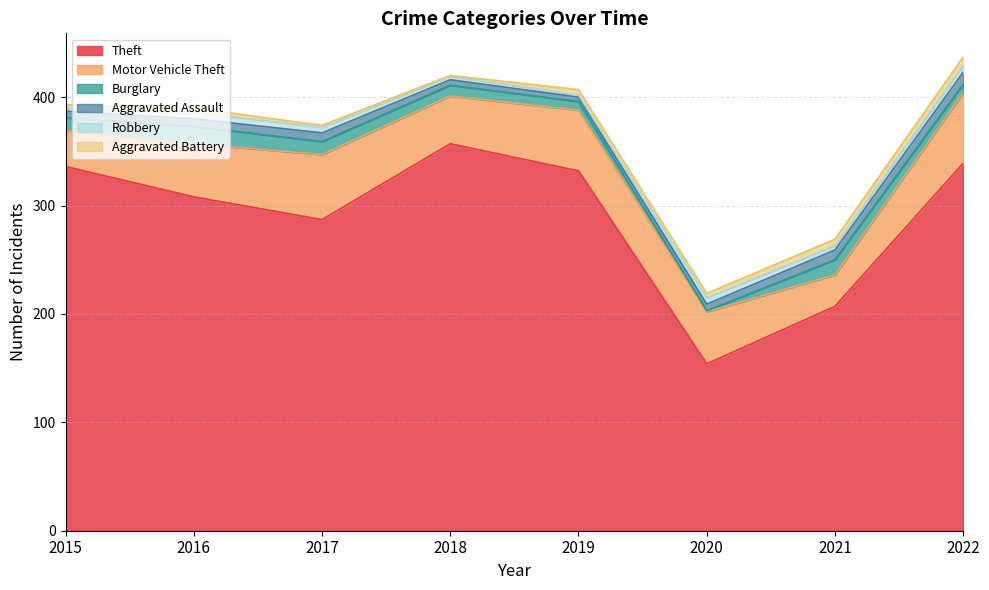

Which series has the widest spread of values?

Theft